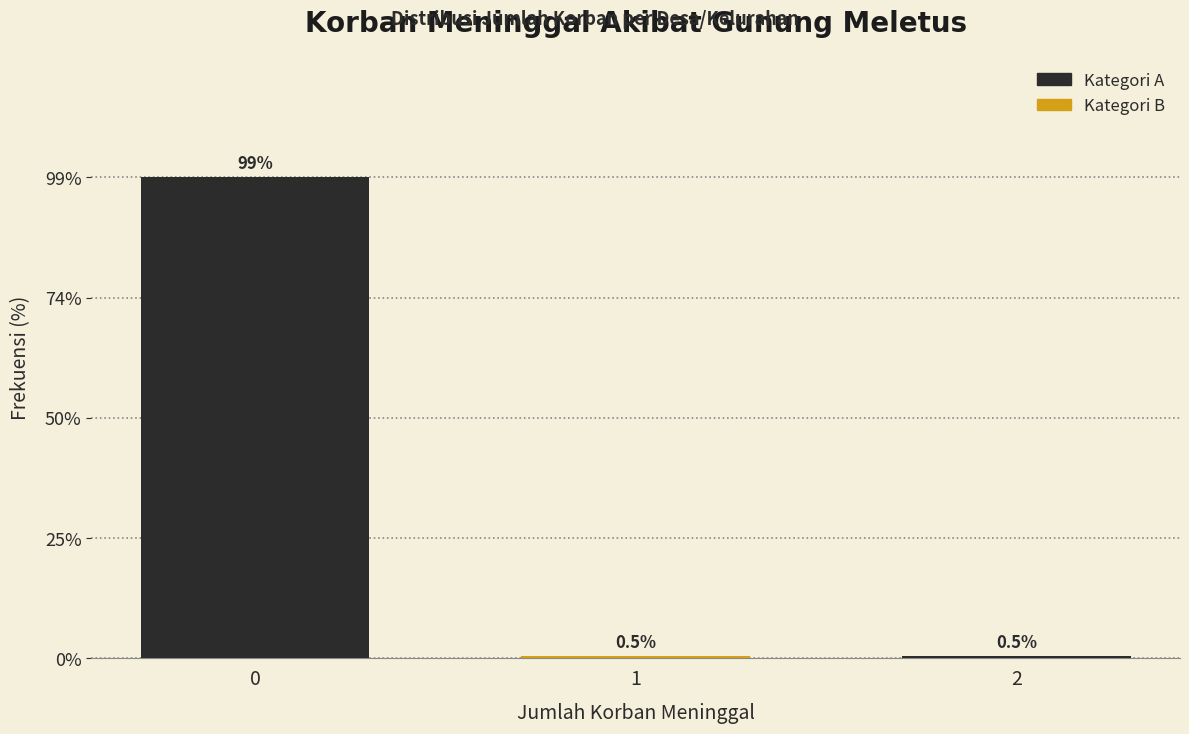

Reading left to right, what are all the values shown in this chart?

0=99.1	1=0.5	2=0.5